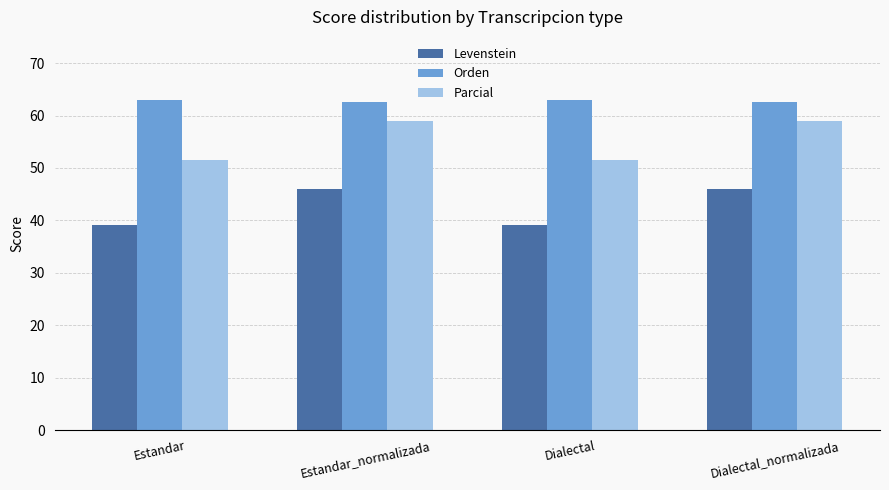

What is the minimum value for Levenstein?

39.2